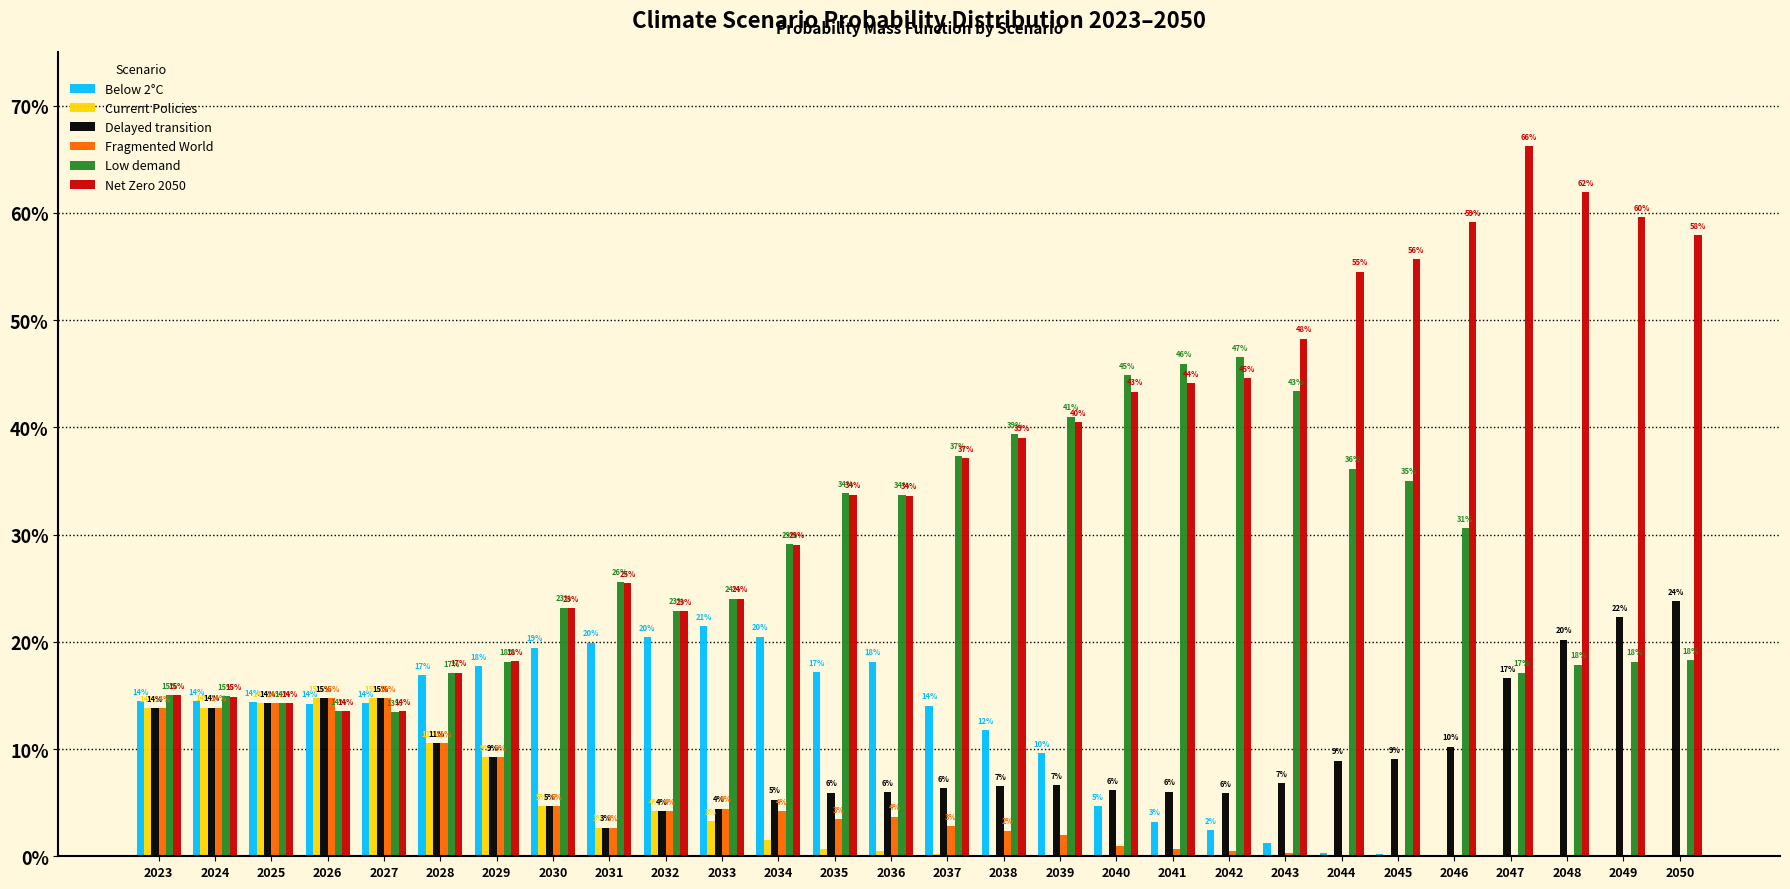

What is the greatest value displayed?

0.7